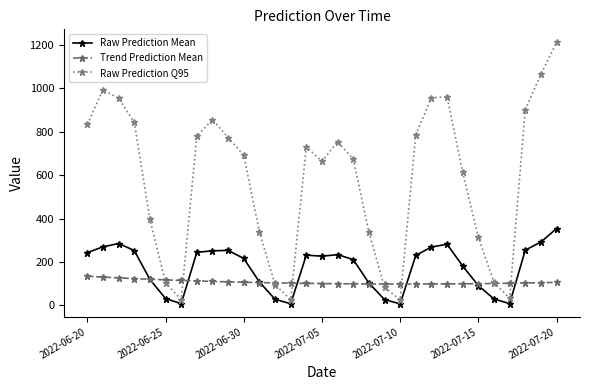

Count the number of data series in this chart.

3